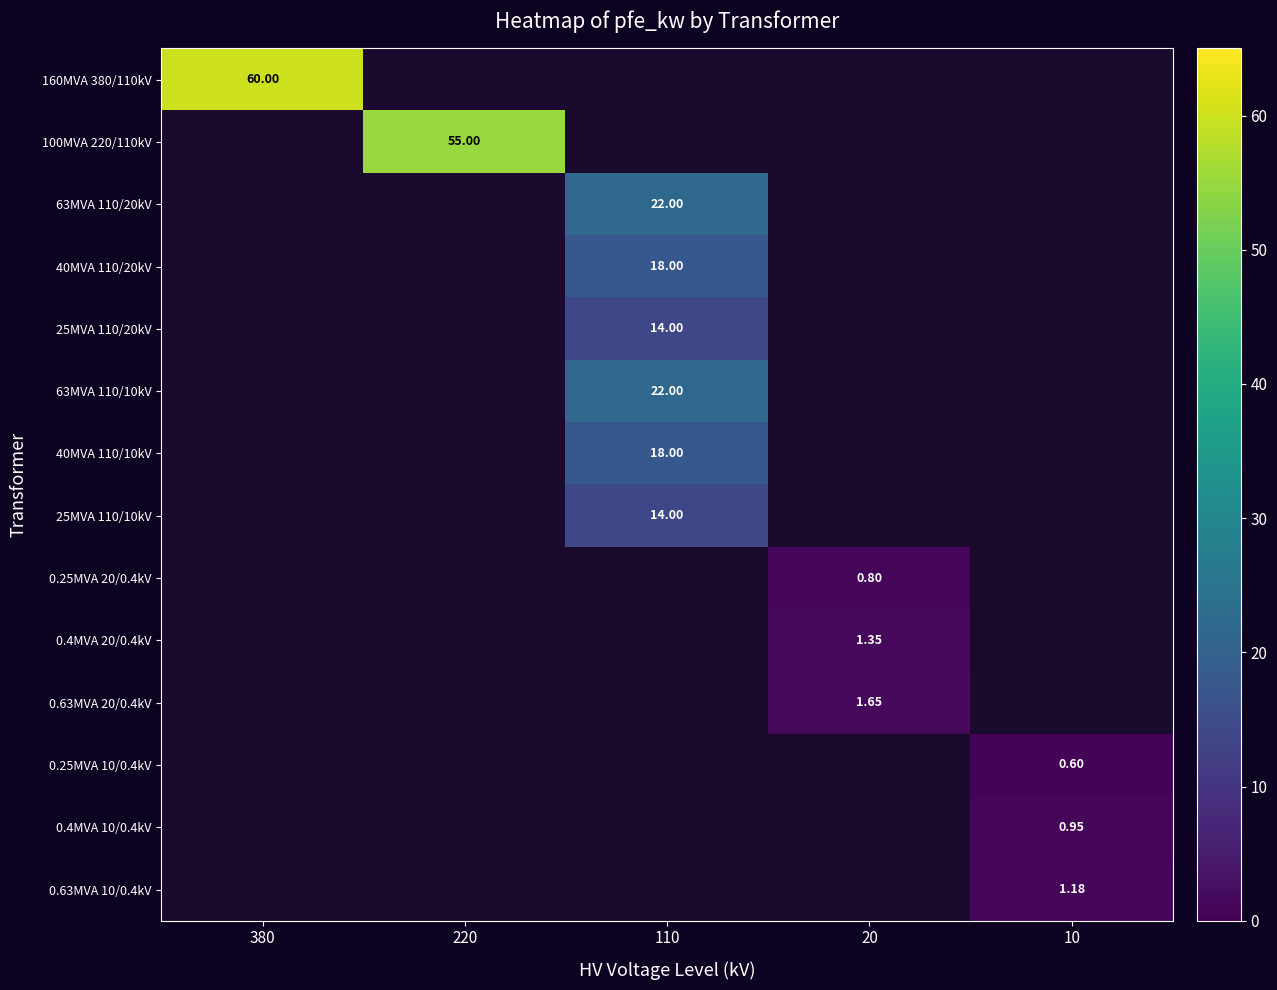

At 20, list the series in order from largest to smallest.

0.63MVA 20/0.4kV, 0.25MVA 10/0.4kV, 0.4MVA 10/0.4kV, 0.63MVA 10/0.4kV, 0.4MVA 20/0.4kV, 160MVA 380/110kV, 100MVA 220/110kV, 63MVA 110/20kV, 40MVA 110/20kV, 25MVA 110/20kV, 63MVA 110/10kV, 40MVA 110/10kV, 25MVA 110/10kV, 0.25MVA 20/0.4kV